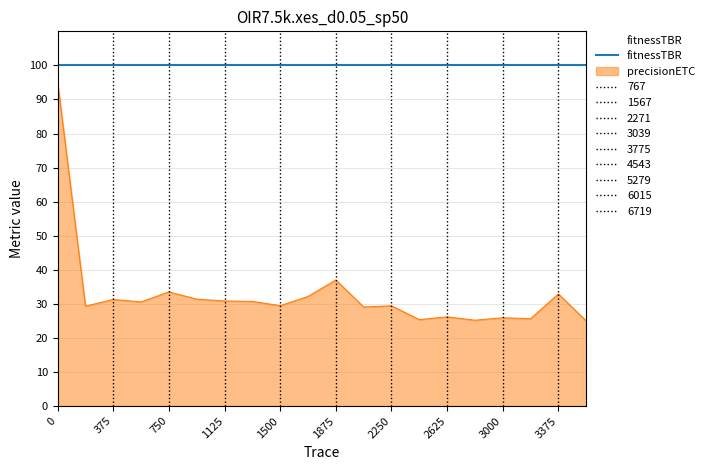

At which category does the chart reach its minimum across all series?

19